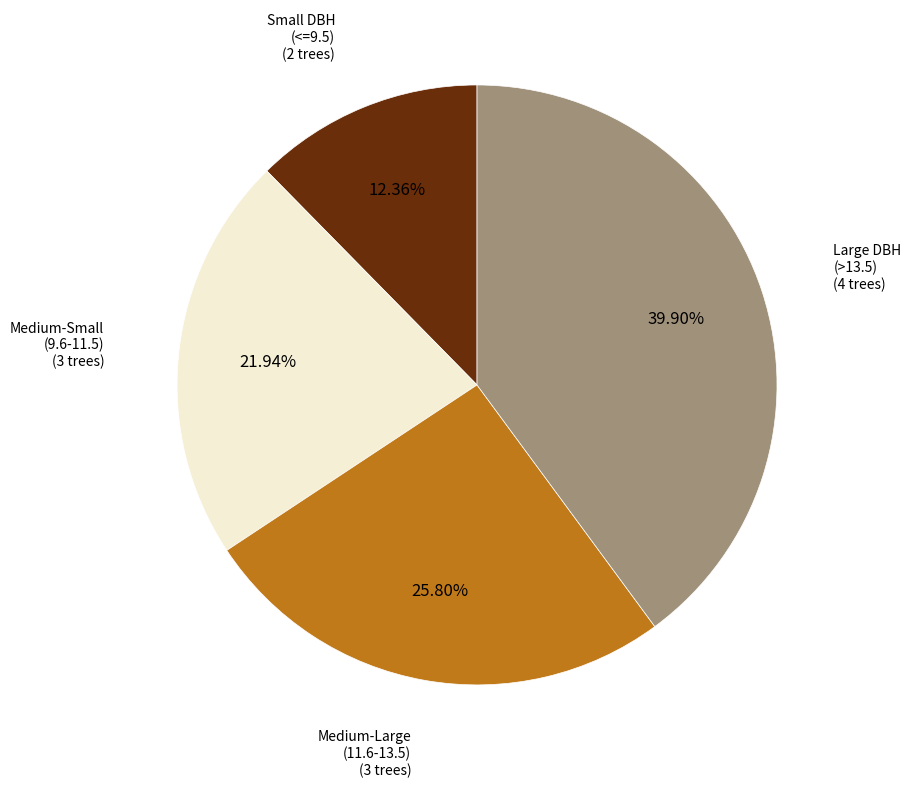

How many segments does this pie chart have?

4